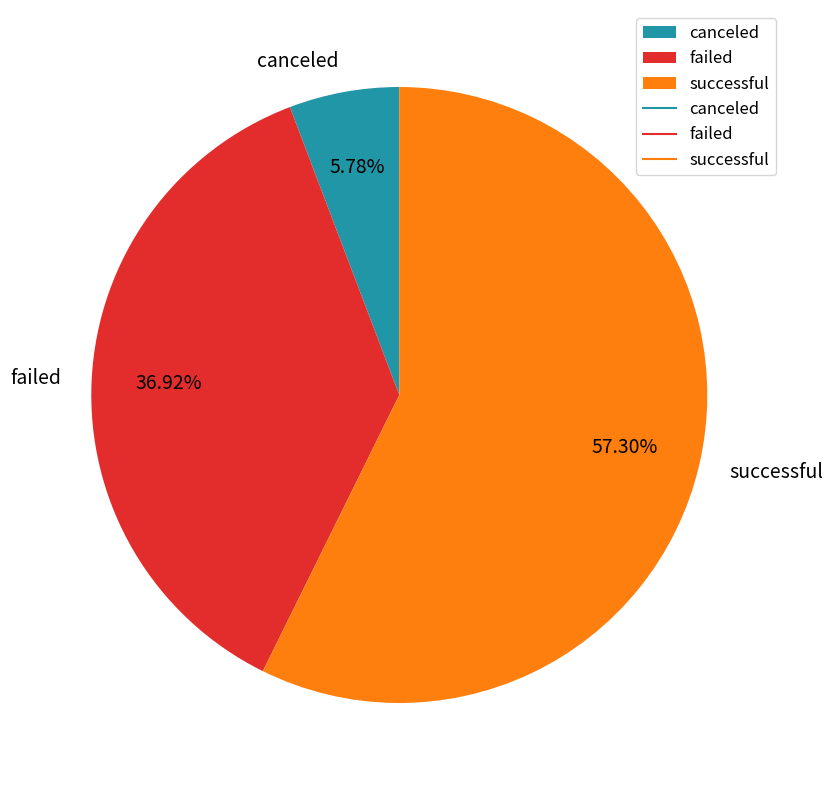

True or false: failed accounts for 51% of the total.

False